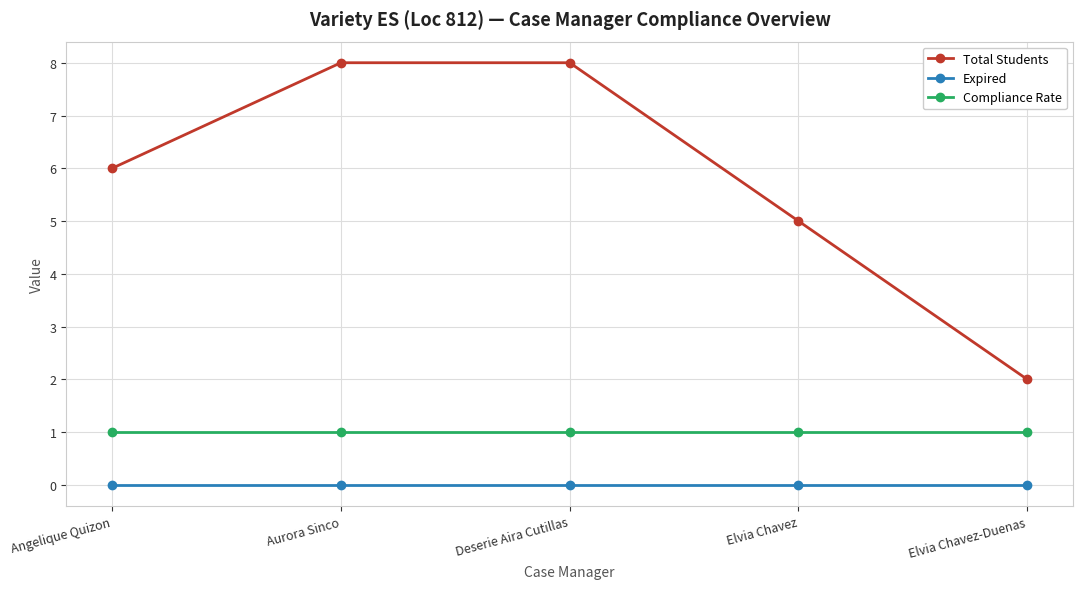

True or false: Expired and Total Students cross at least once.

False